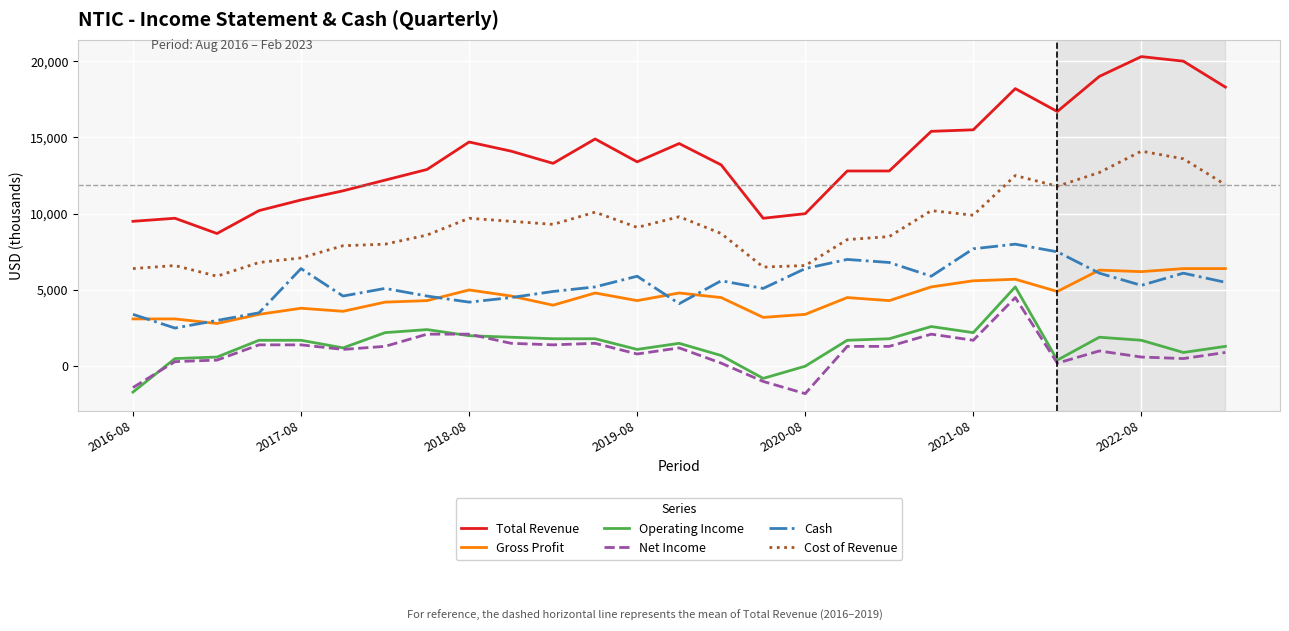

In Cash, how many points are lower than both neighbors (excluding endpoints)?

7